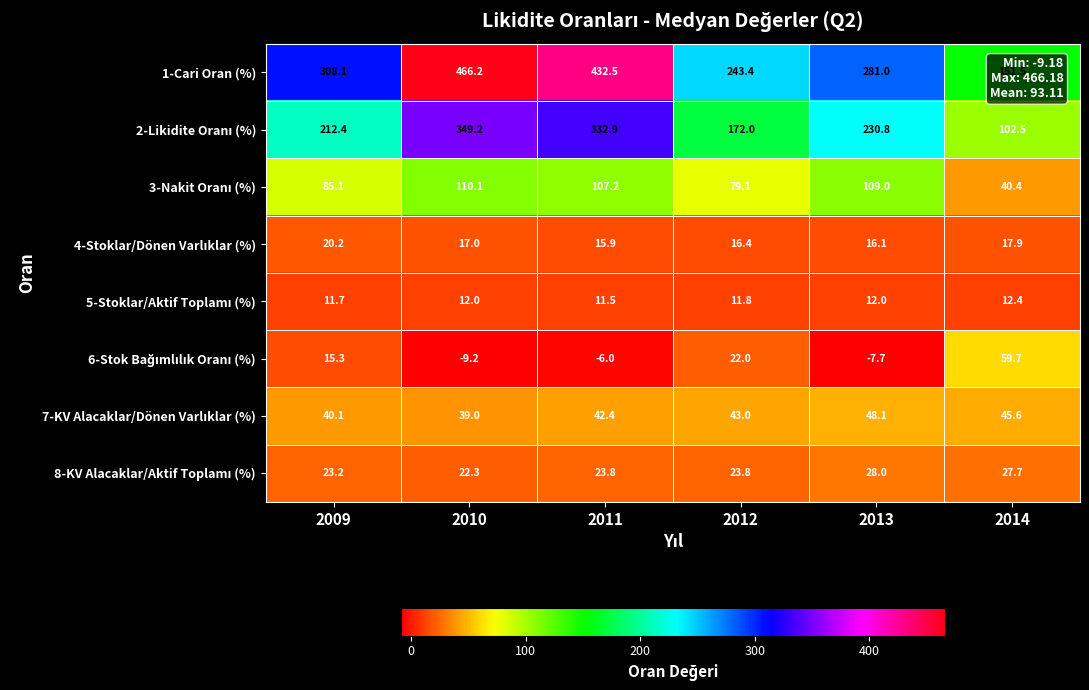

Which series has the largest range (max minus min)?

1-Cari Oran (%)